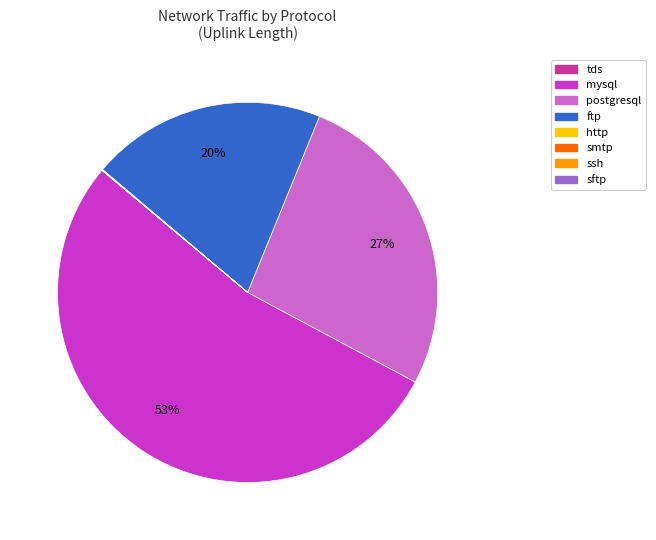

Is it true that mysql is 60% of the pie?

False